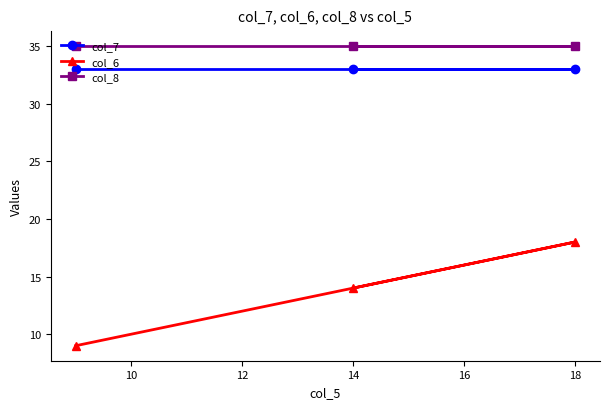

What are all the series names shown in the legend?

col_7, col_6, col_8